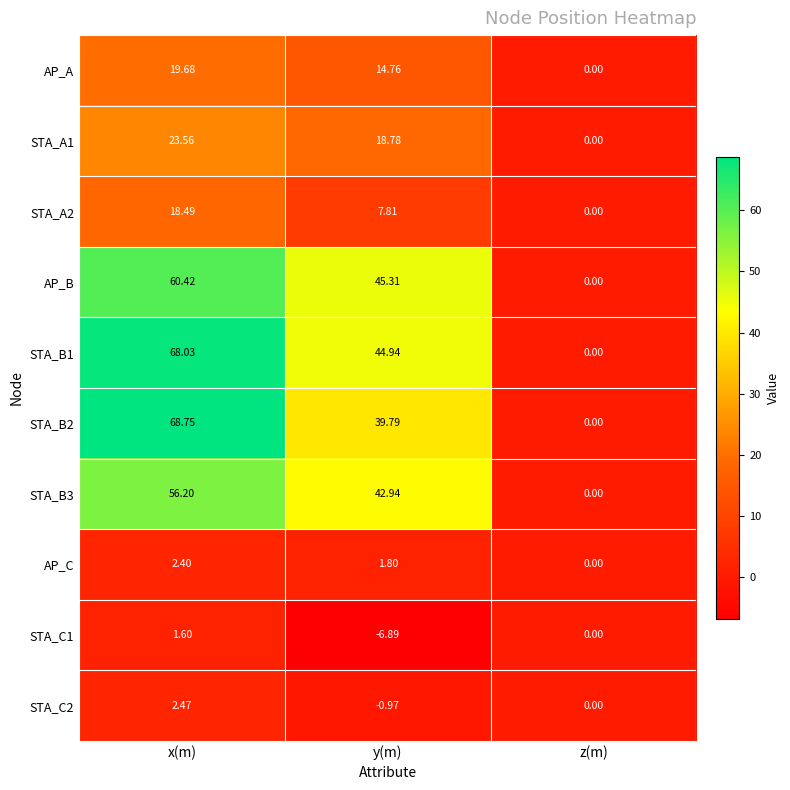

Which series changed the most between y(m) and z(m)?

AP_B